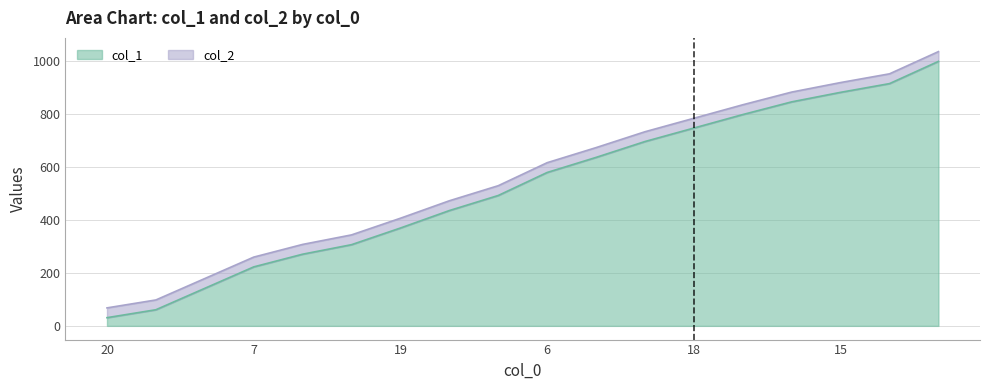

How many lines are shown in the chart?

2